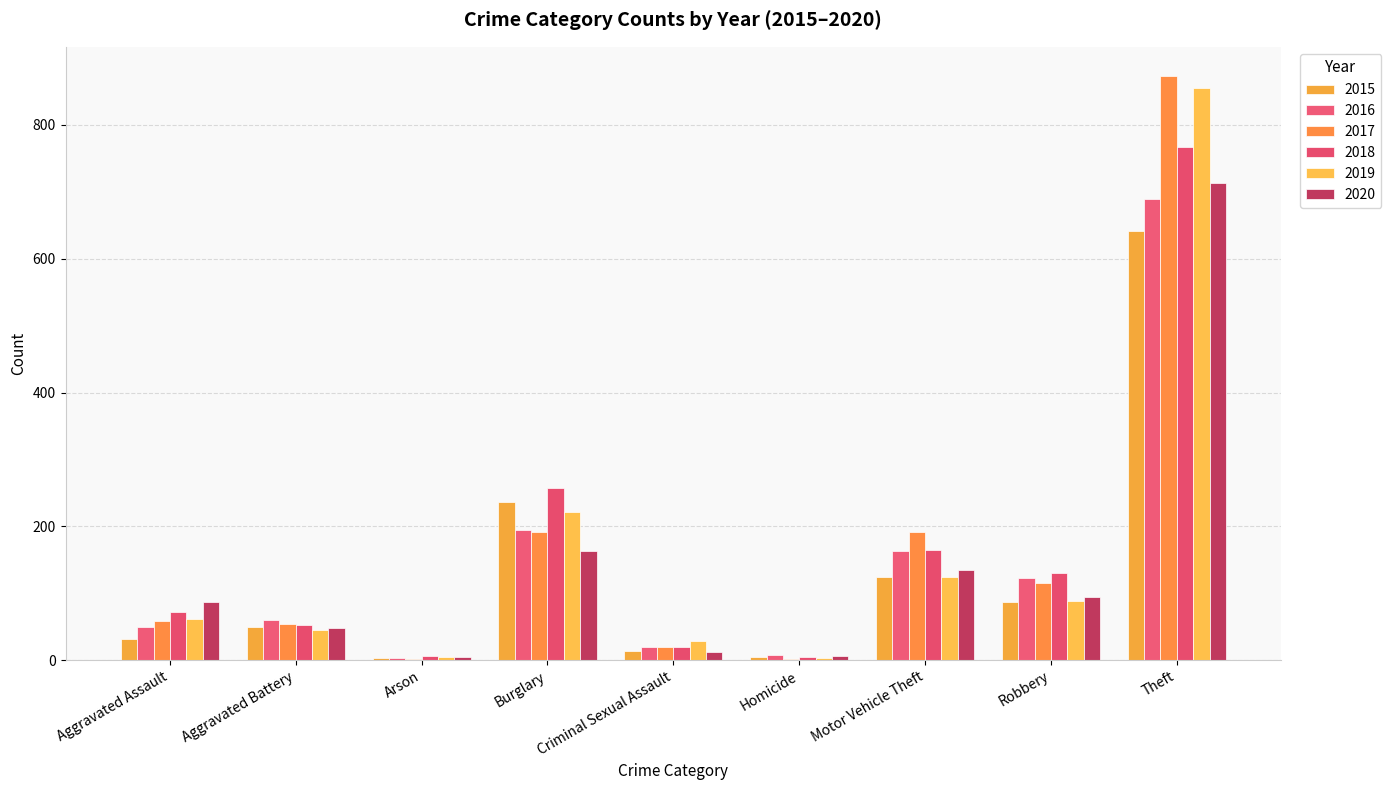

What are all the series names shown in the legend?

2015, 2016, 2017, 2018, 2019, 2020